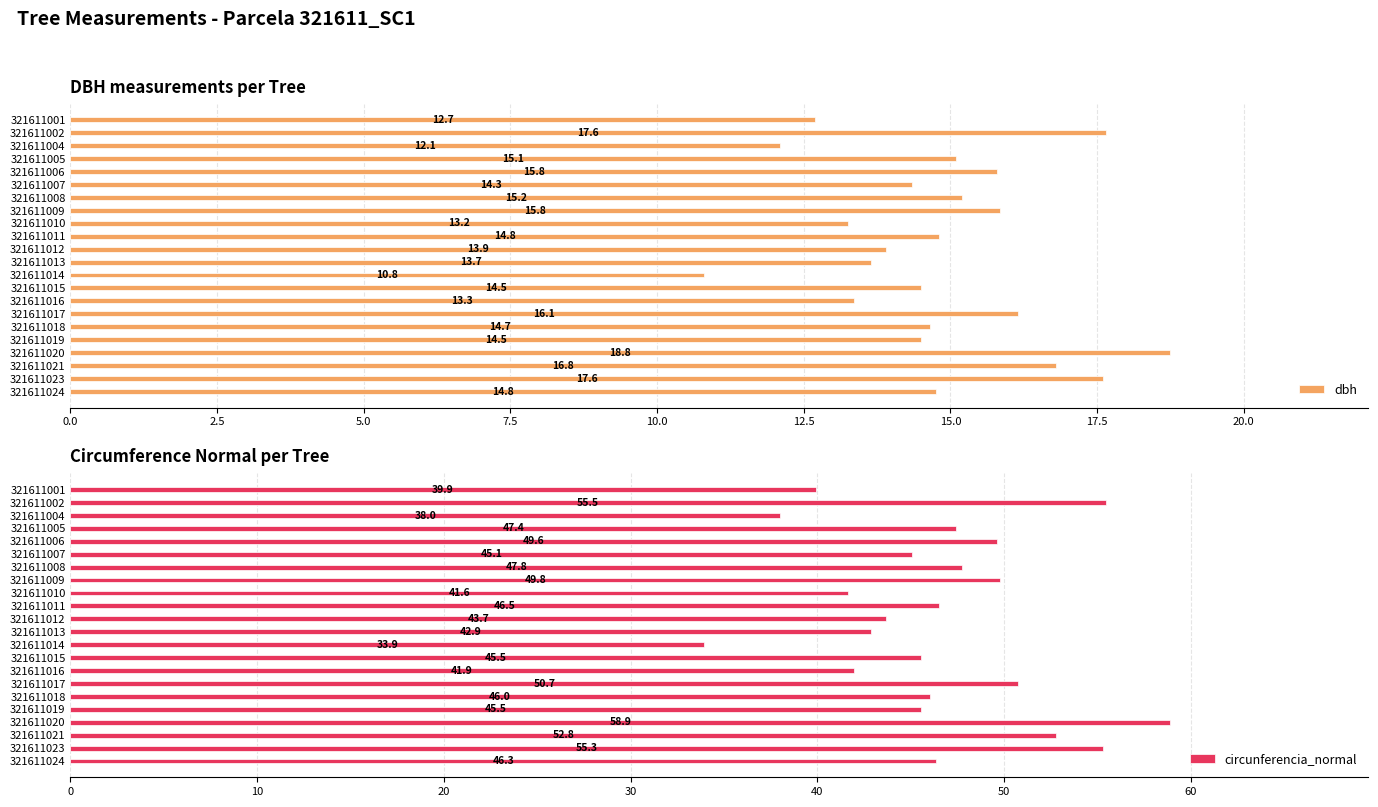

What is the highest value of the dbh series?

18.8